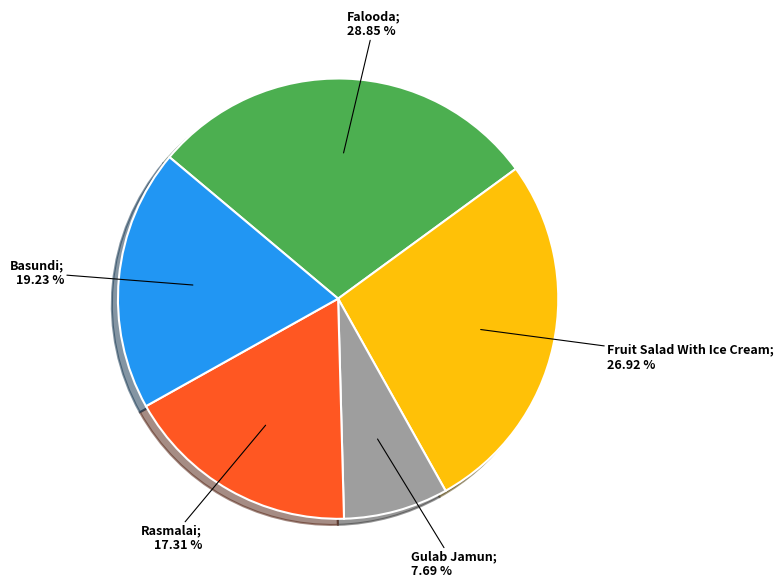

Is there any slice that represents more than half of the pie?

No